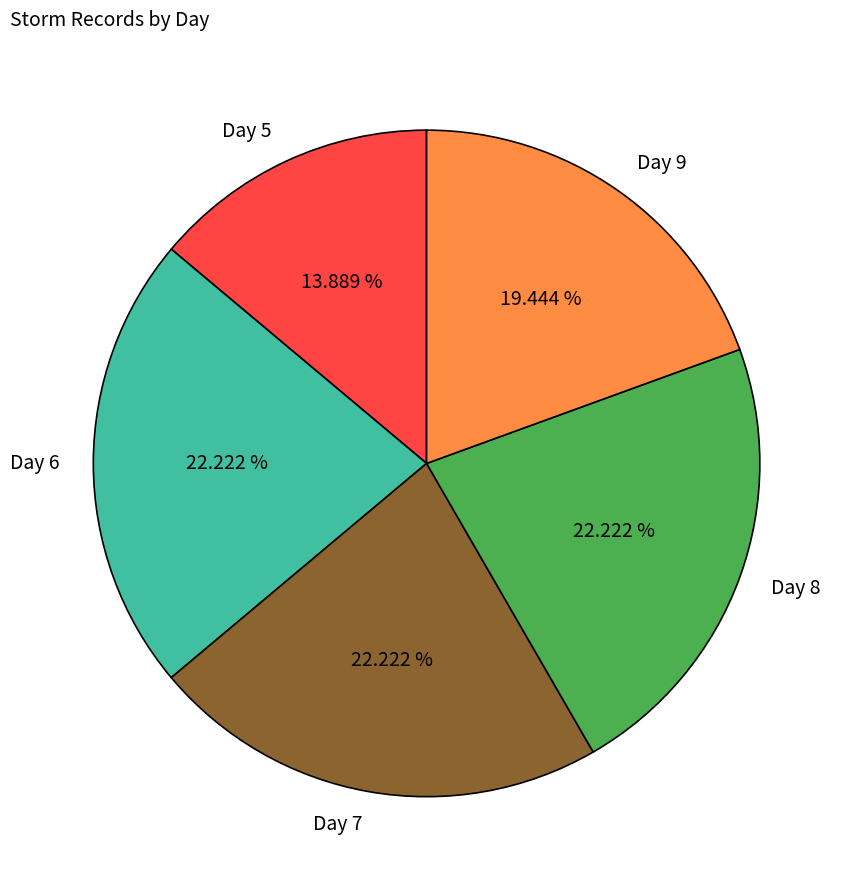

How many slices are in this pie chart?

5